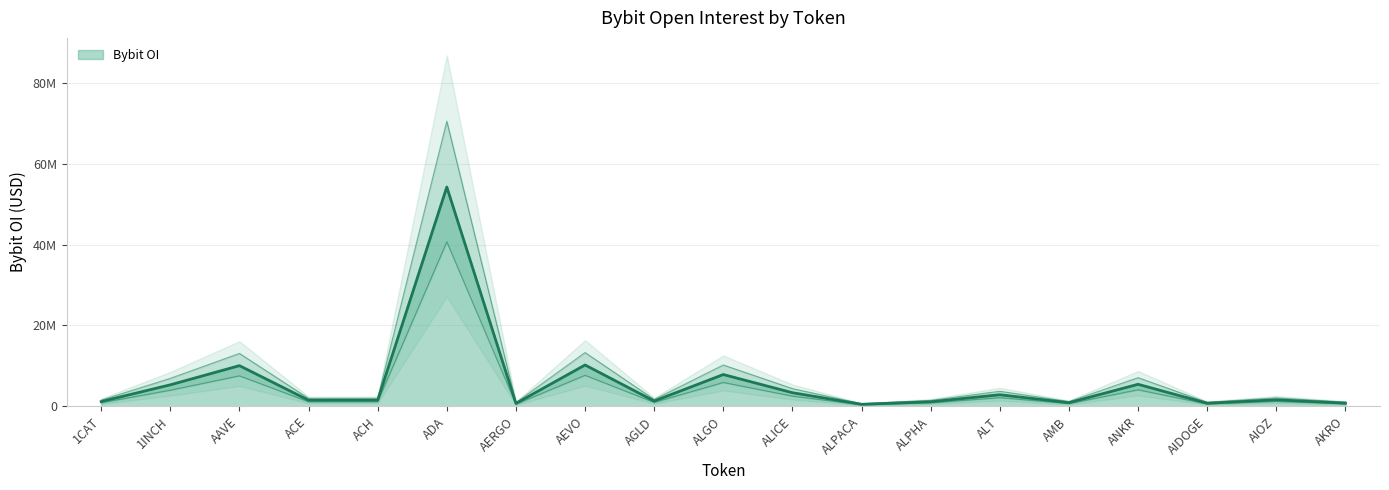

What is the label of the 1st point from the right?

AKRO